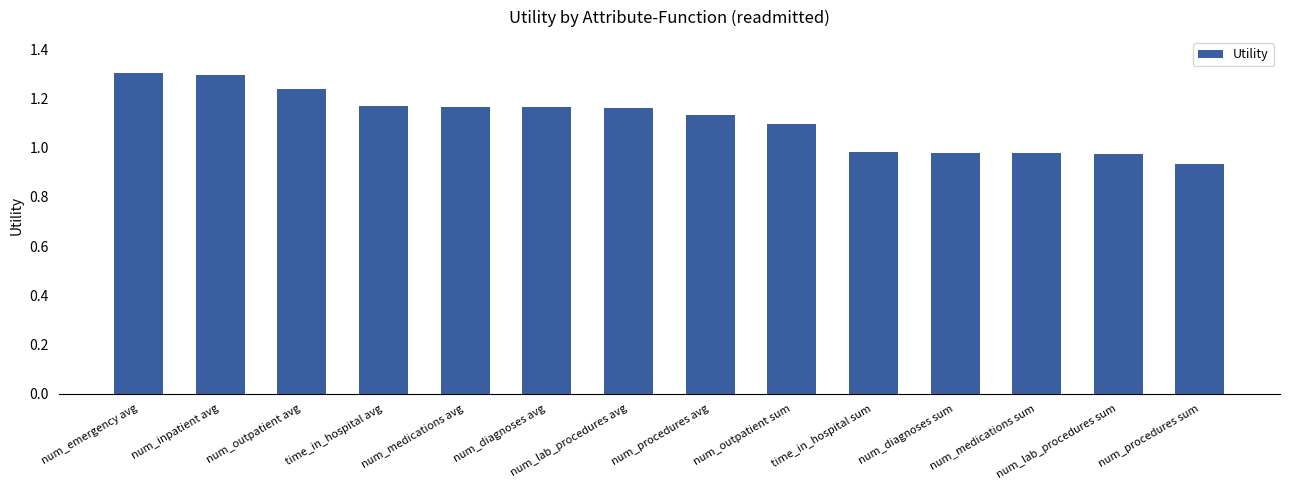

How many data points does each series have?

14